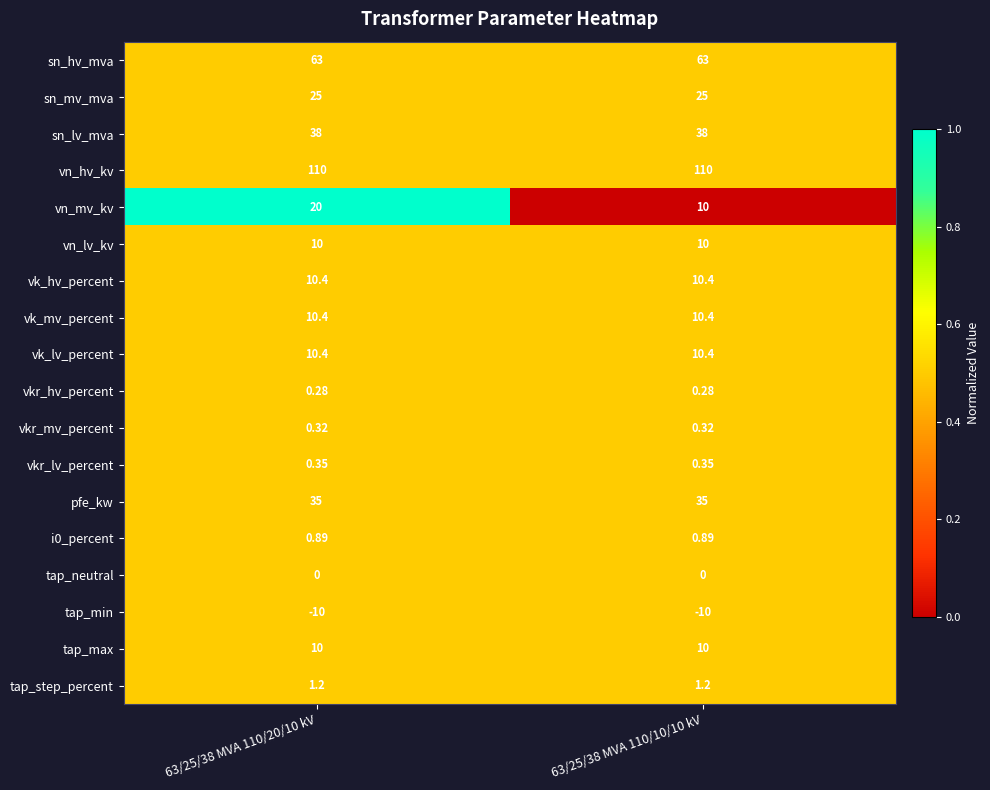

Which series has the widest spread of values?

vn_mv_kv